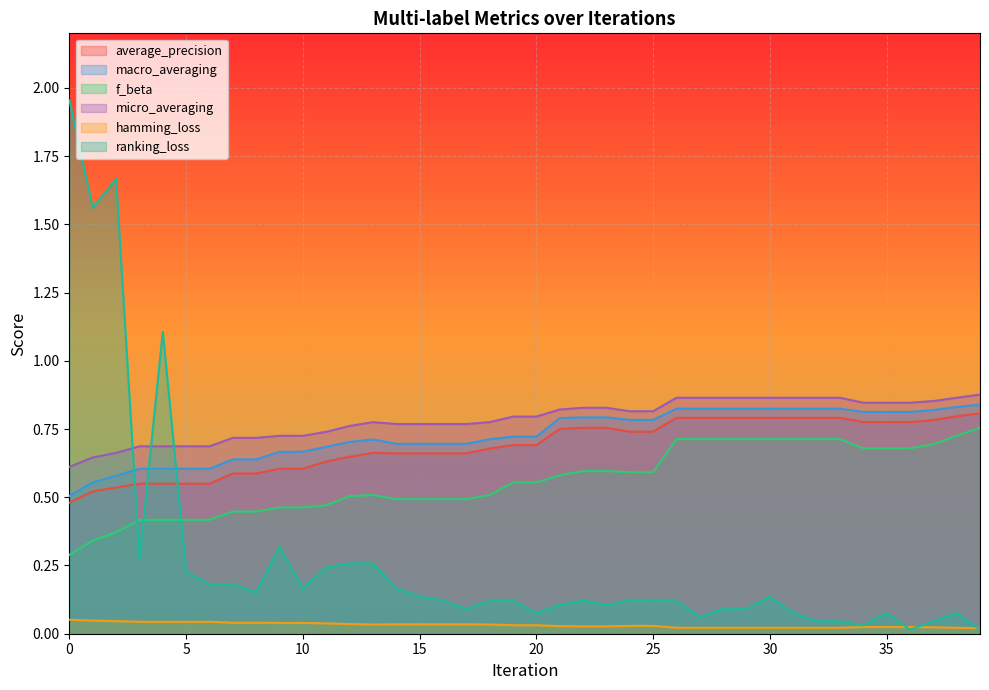

At which category does the chart reach its minimum across all series?

36